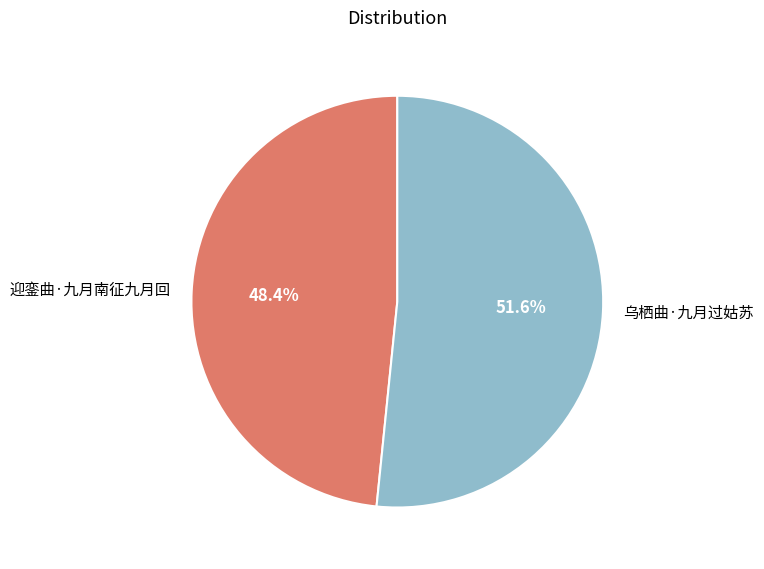

What portion of the pie excludes 乌栖曲·九月过姑苏?

48.4%